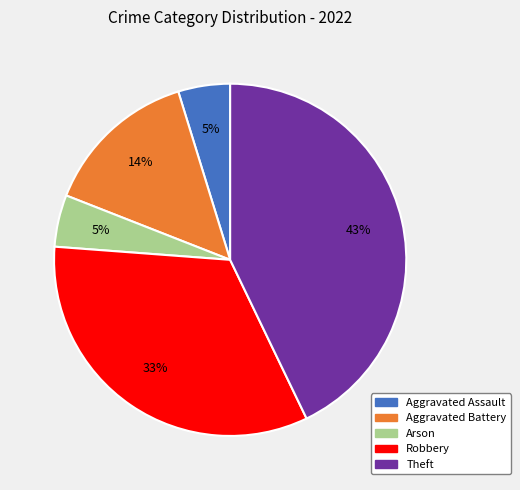

To the nearest percent, what is the combined percentage of Arson and Aggravated Assault?

10%